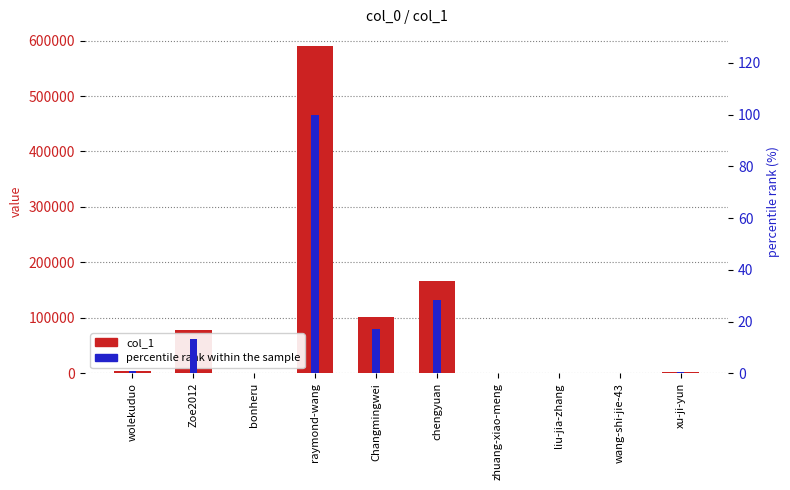

Rank the series at bonheru from lowest to highest value.

percentile rank within the sample, col_1